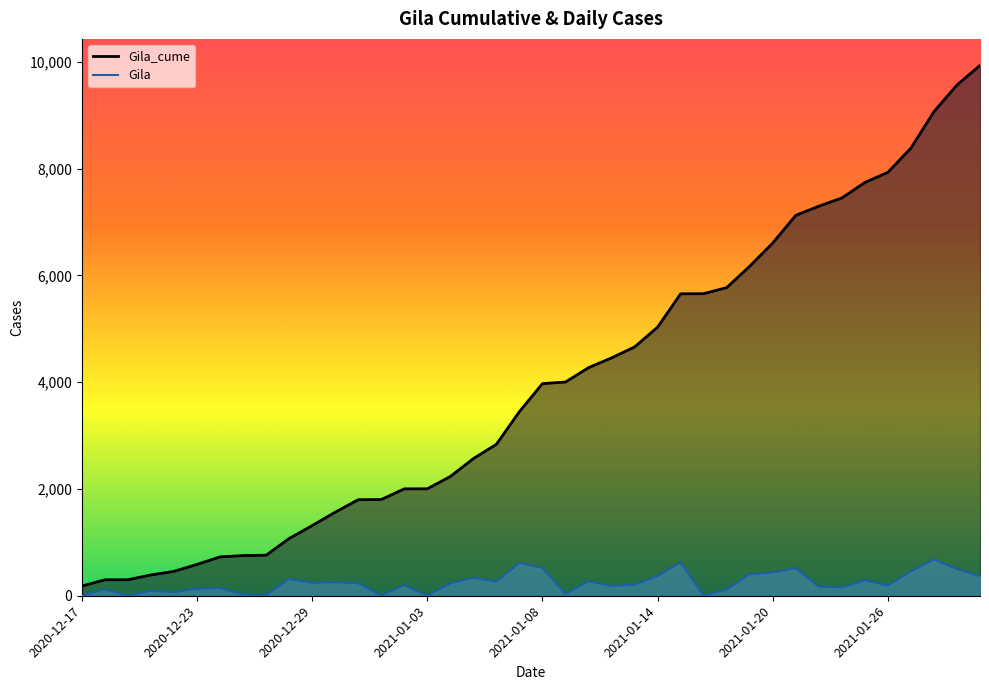

List the series in order of their peak value, highest first.

Gila_cume, Gila